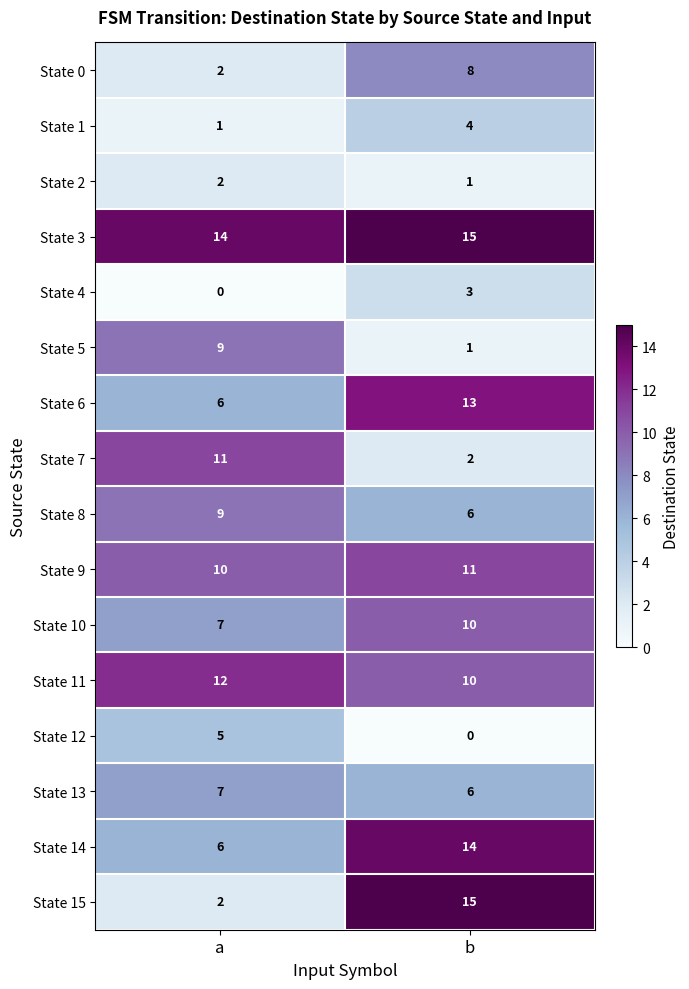

What is the difference between the maximum and minimum values in the State 5 series?

8